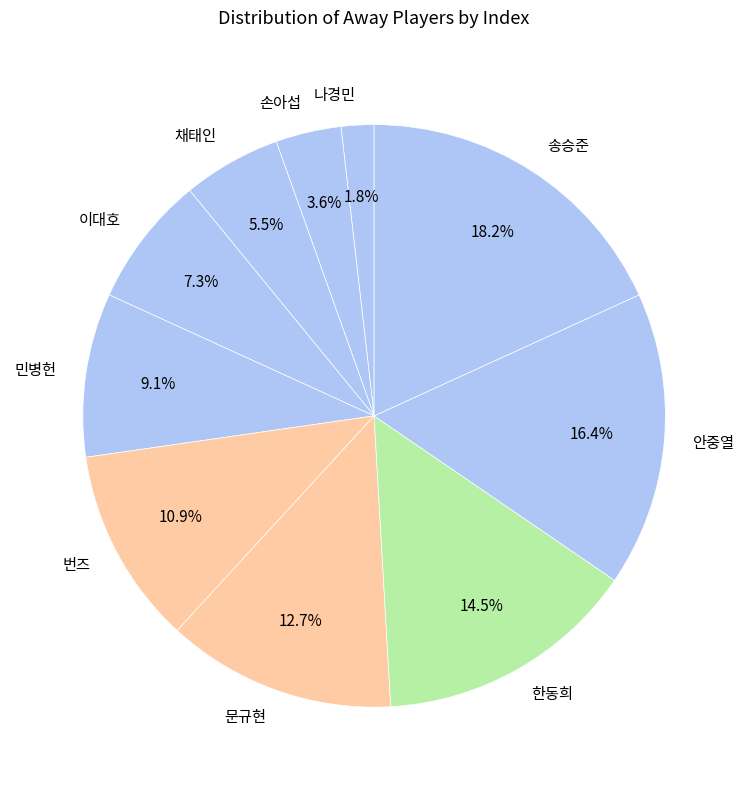

Combined, do 송승준 and 안중열 account for over 50%?

No